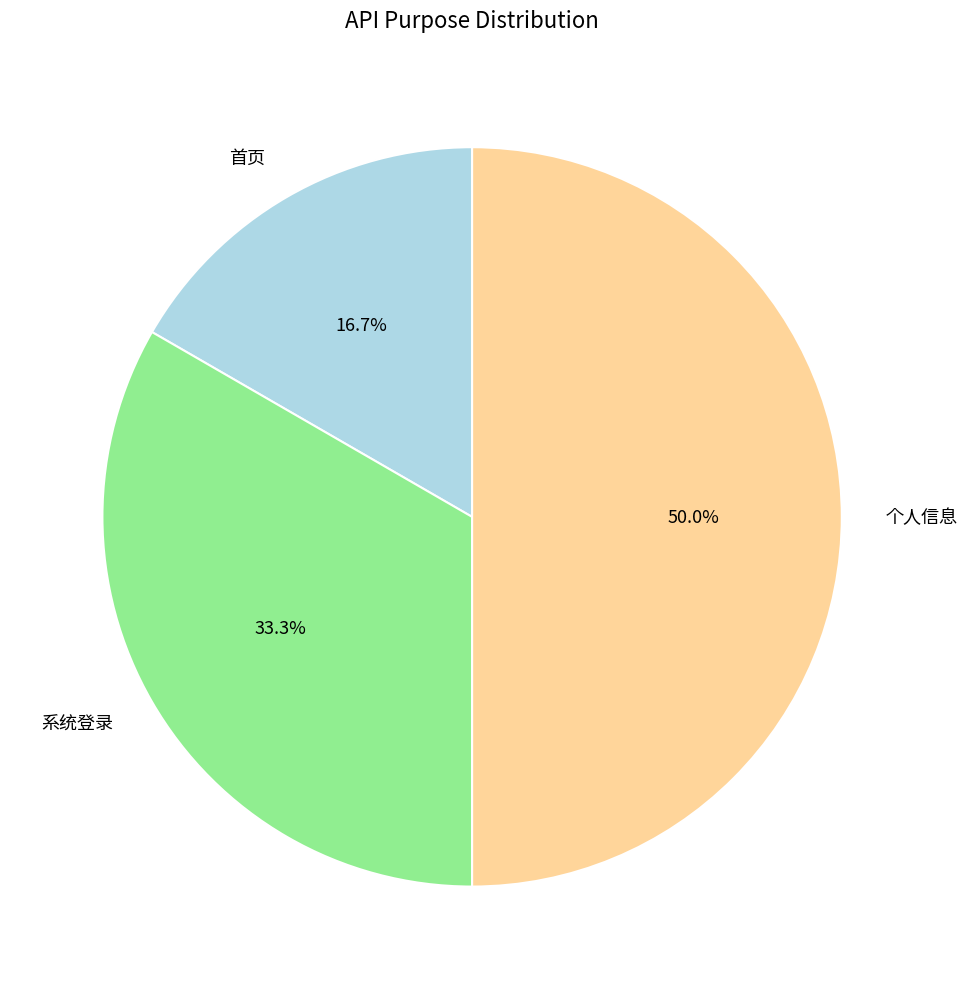

What is the ratio of the value at 系统登录 to the value at 首页?

2.0